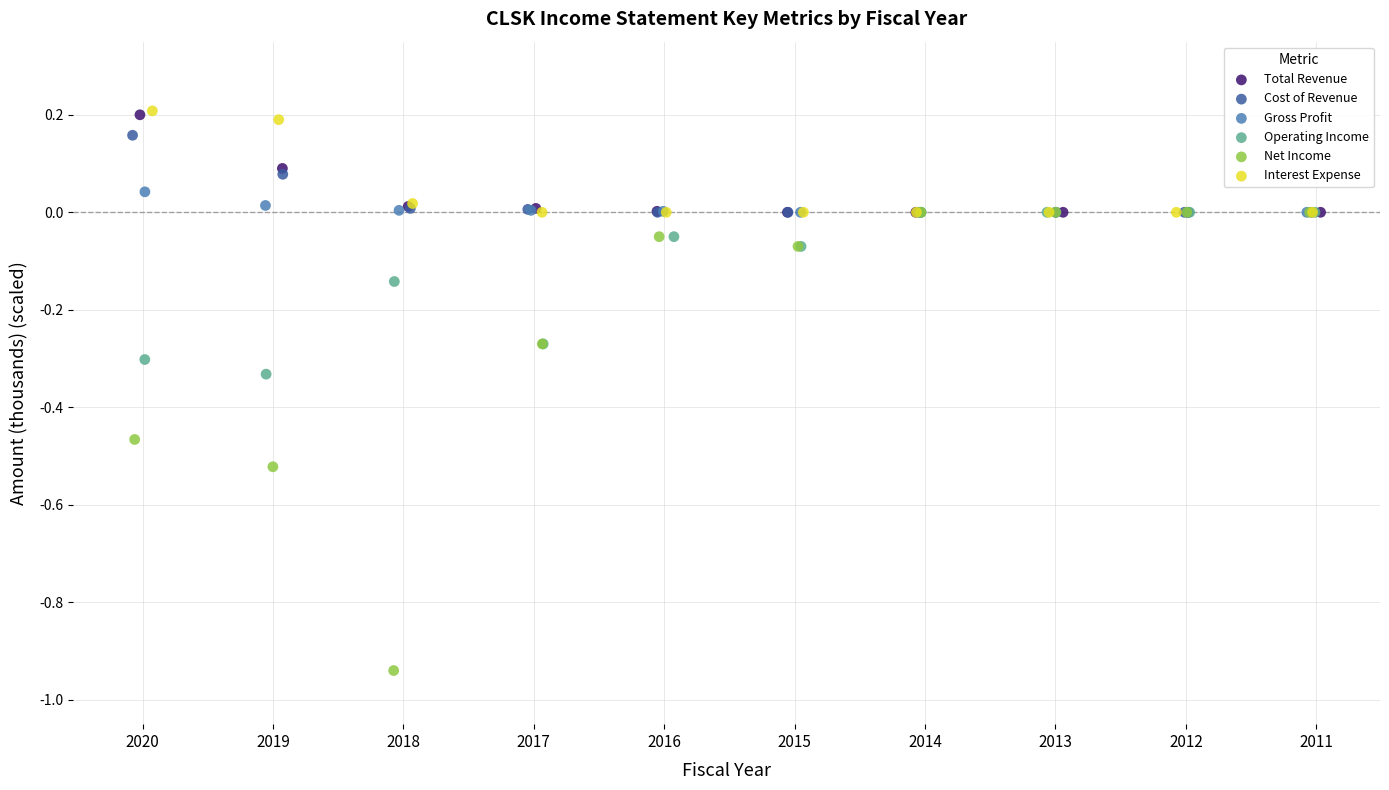

Which series contains the lowest Y value?

Net Income